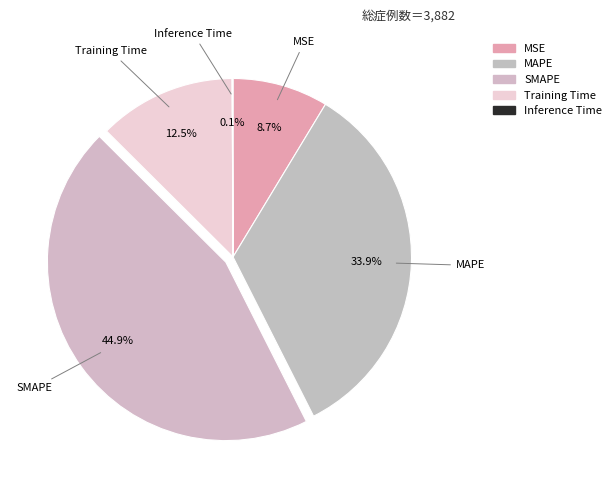

Combined, what portion of the pie is MSE and Inference Time?

8.8%